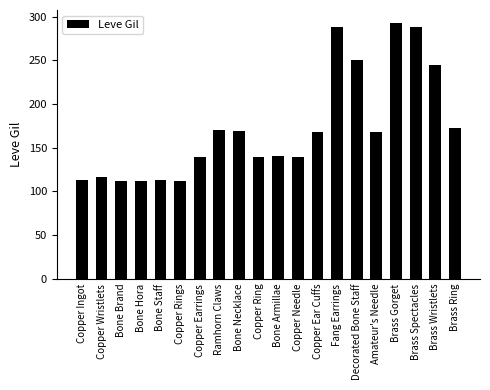

How many series are shown in this chart?

1